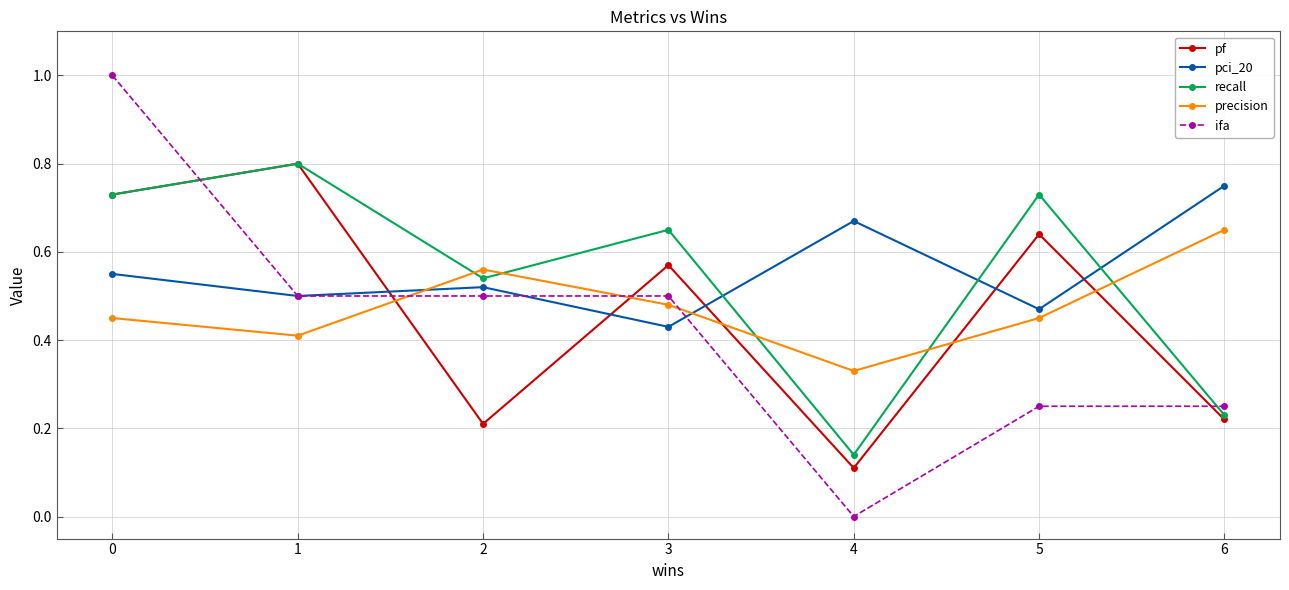

True or false: pf has more than 0 points higher than both neighbors.

True